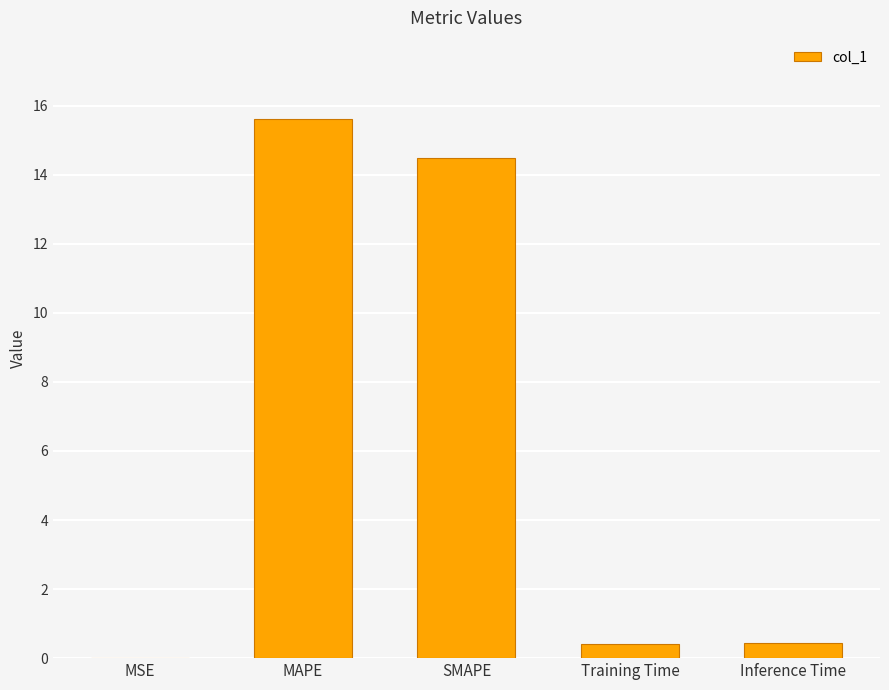

What is the sum of all values?

31.0